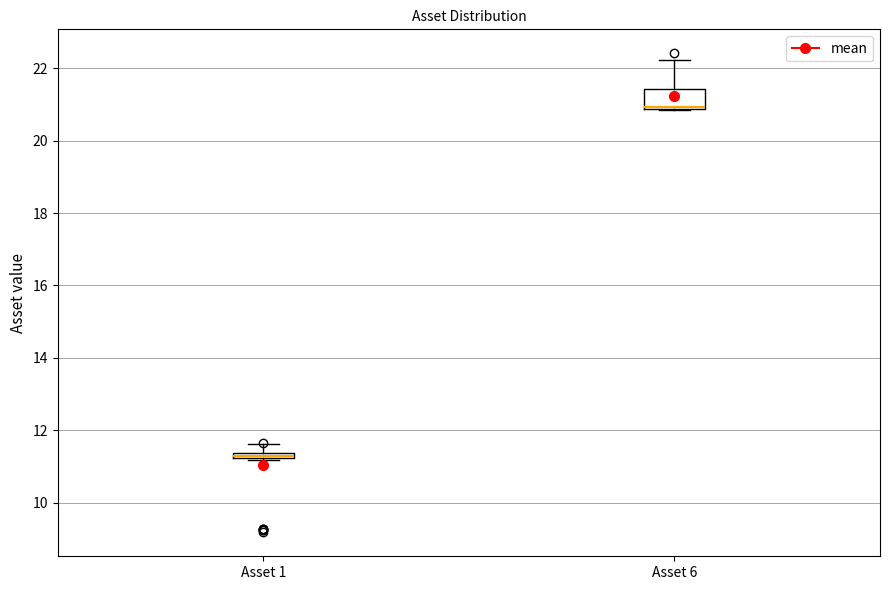

Comparing the boxes themselves (not the whiskers), which one is the tallest?

Asset 6